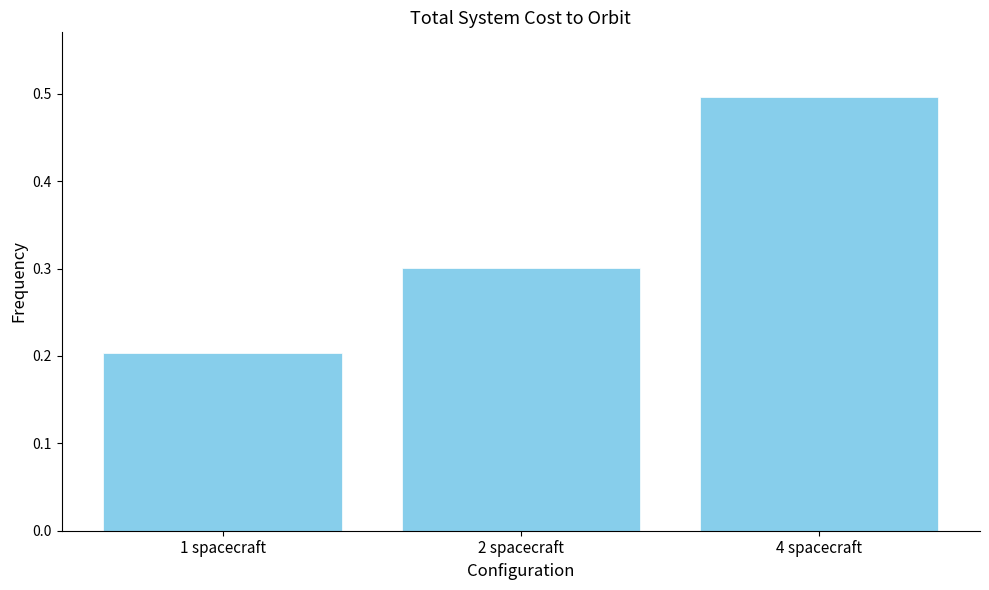

Reading left to right, transcribe all the data shown in this chart.

1 spacecraft=0.2	2 spacecraft=0.3	4 spacecraft=0.5